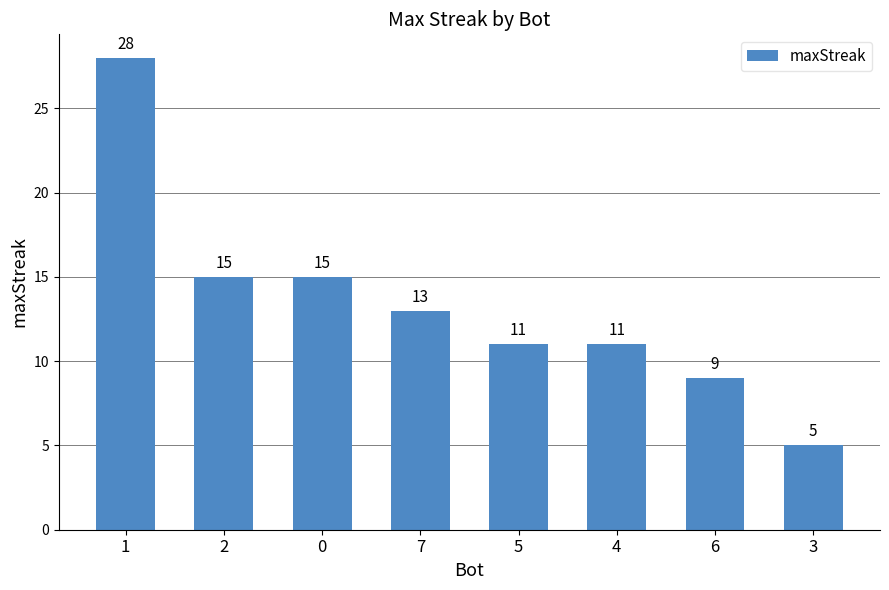

Which has a higher value, 7 or 2?

2